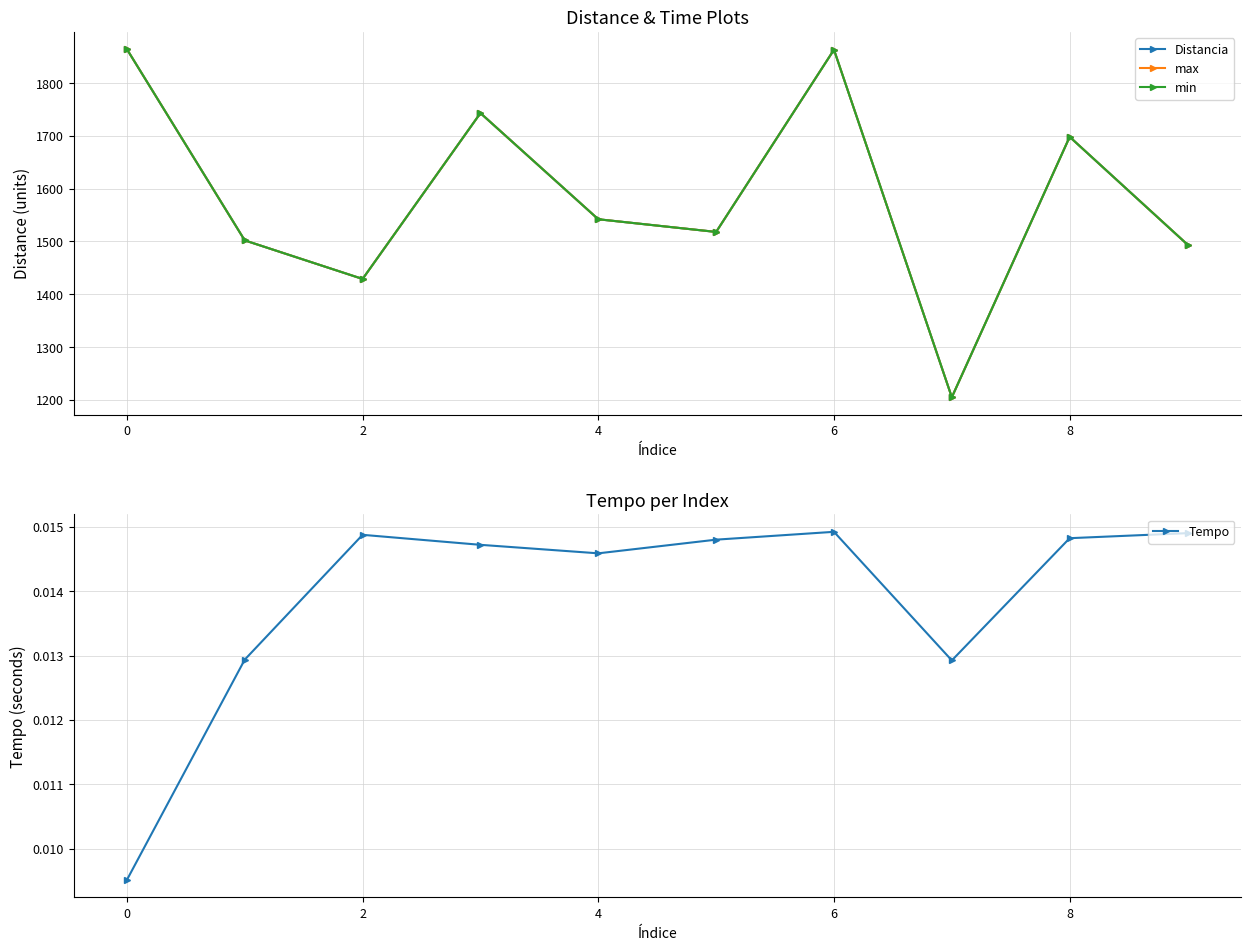

In Tempo, how many points are lower than both neighbors (excluding endpoints)?

2